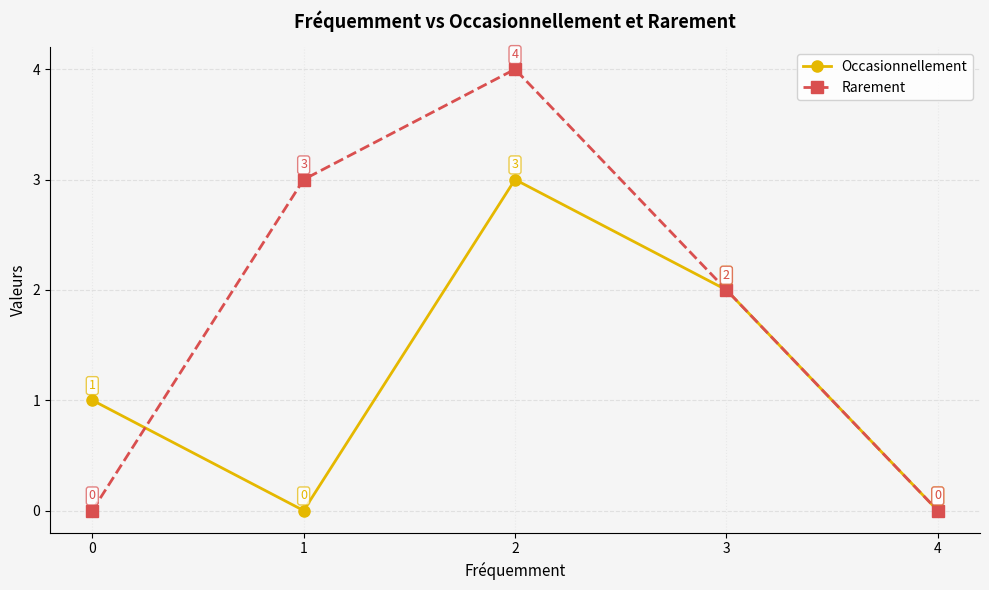

Which series has the largest range (max minus min)?

Rarement